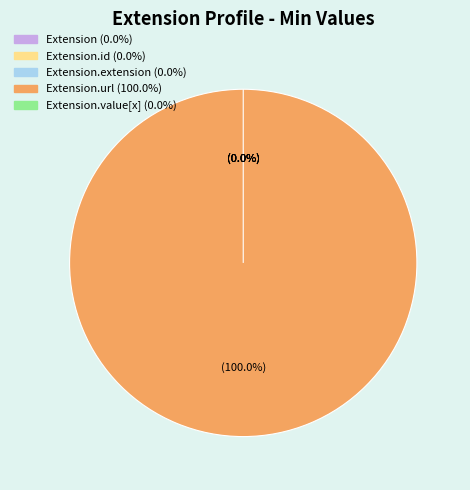

What is the smallest slice in the pie chart?

Extension